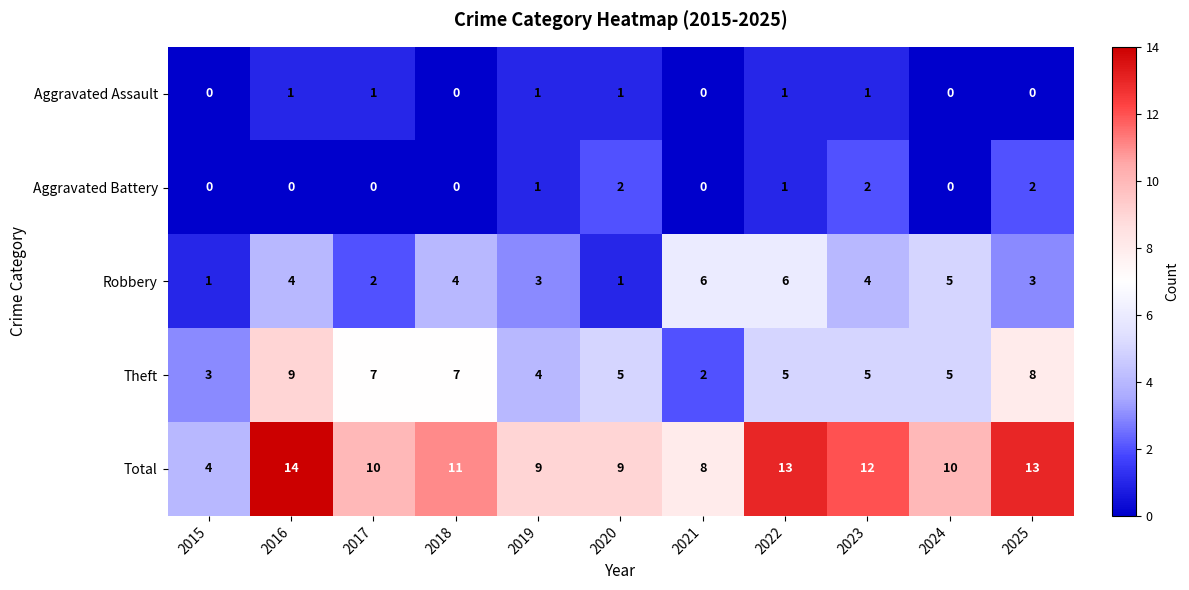

How many Aggravated Assault values are between 0 and 1?

11